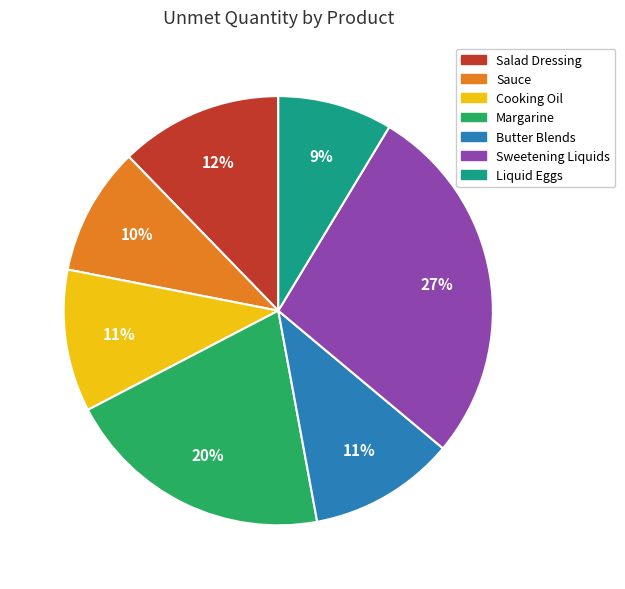

To the nearest percent, what is the combined percentage of Liquid Eggs and Salad Dressing?

21%